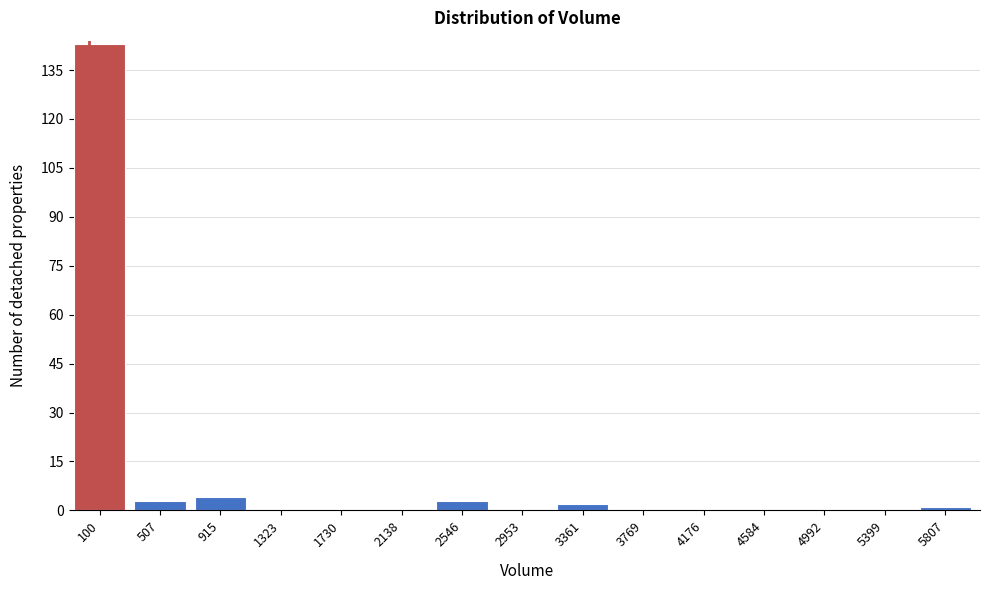

Reading left to right, what are all the values shown in this chart?

100=143	507=3	915=4	1323=0	1730=0	2138=0	2546=3	2953=0	3361=2	3769=0	4176=0	4584=0	4992=0	5399=0	5807=1